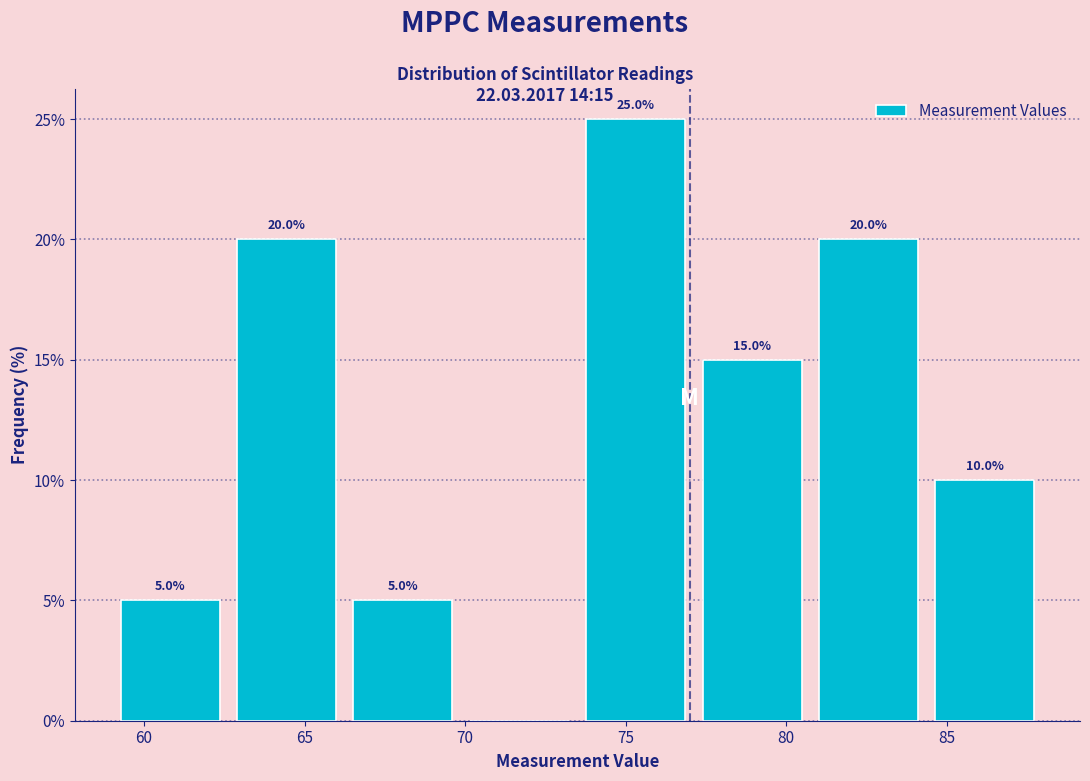

Over which range of the x-axis is the bar tallest?

73.5 to 77.0